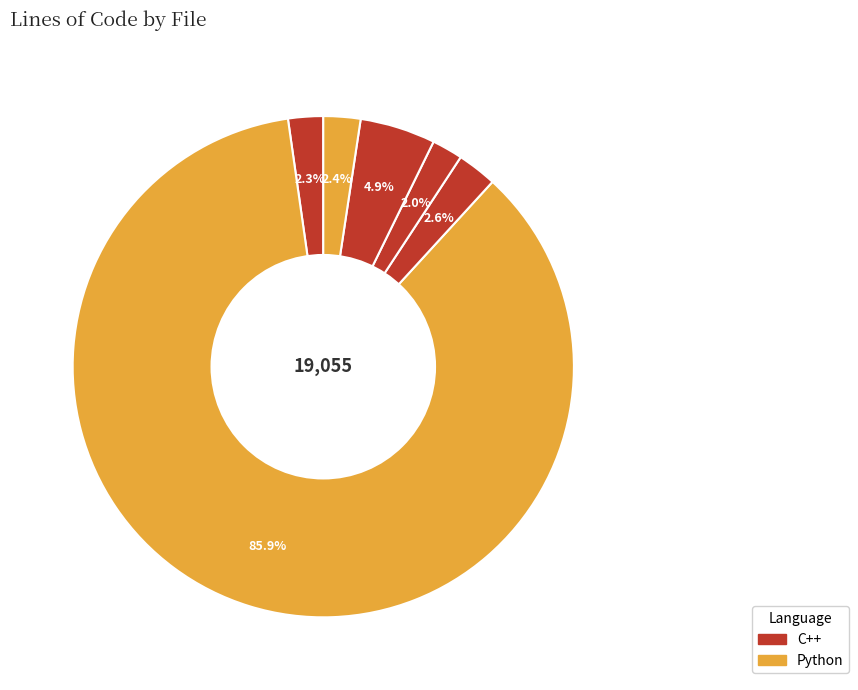

Count the number of slices in the pie.

6